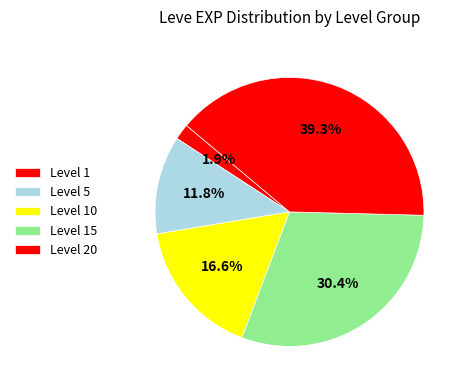

What is the largest slice in the pie chart?

Level 20